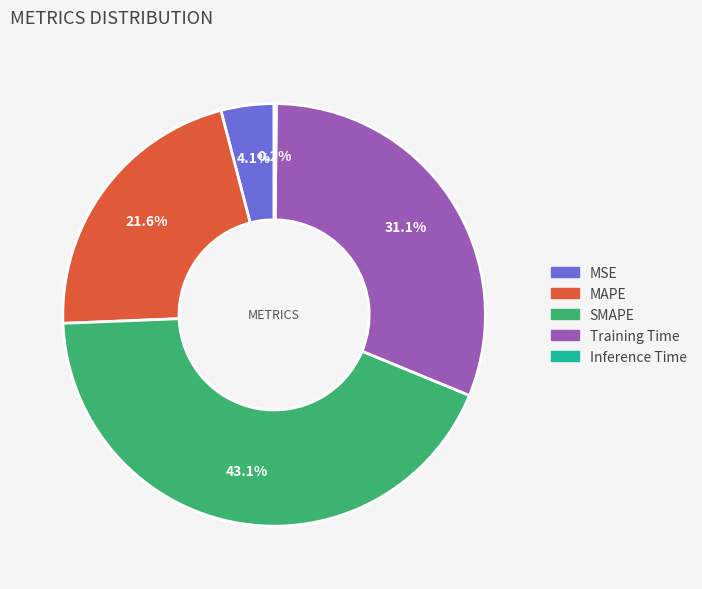

What is the ratio of the value at Training Time to the value at SMAPE?

0.7